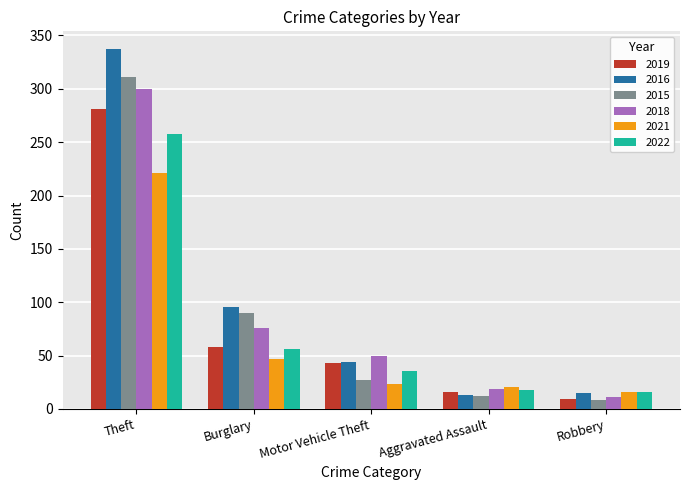

What are all the series names shown in the legend?

2019, 2016, 2015, 2018, 2021, 2022